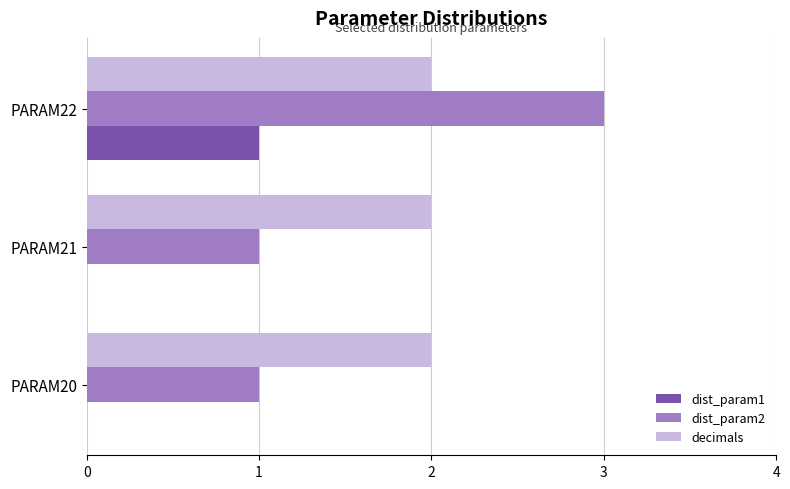

At which category does the chart reach its peak across all series?

PARAM22